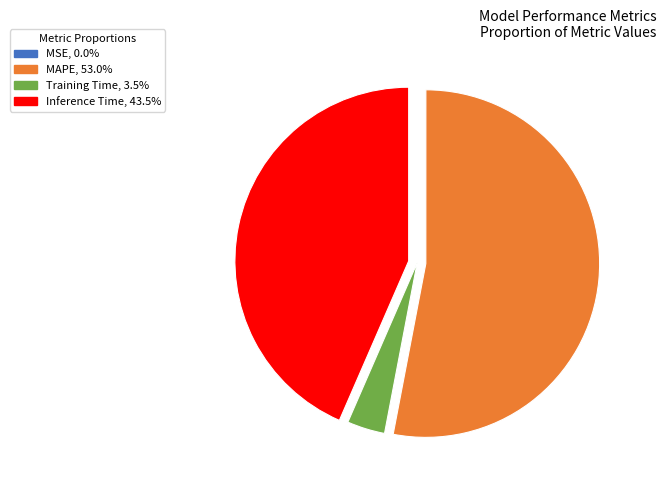

Is there any slice that represents more than half of the pie?

Yes